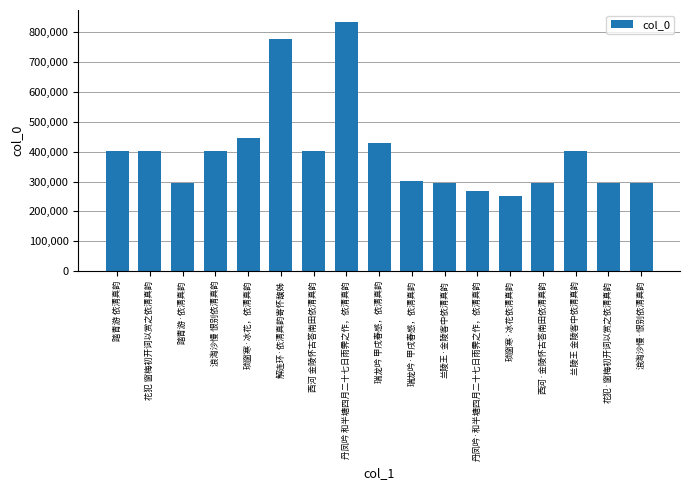

What value does the data have at 兰陵王·金陵客中依清真韵?

293889